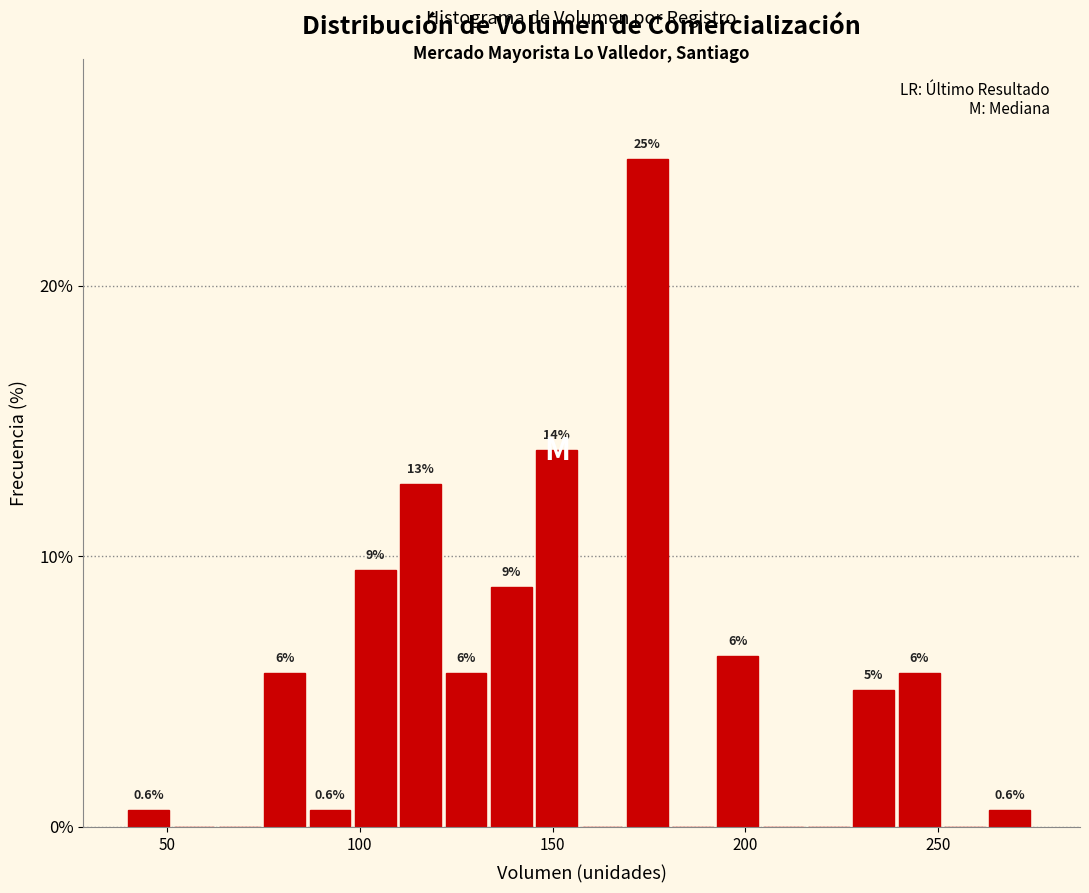

Around what value on the x-axis is the tallest bar? Give the approximate position of its centre, as read against the axis.

175